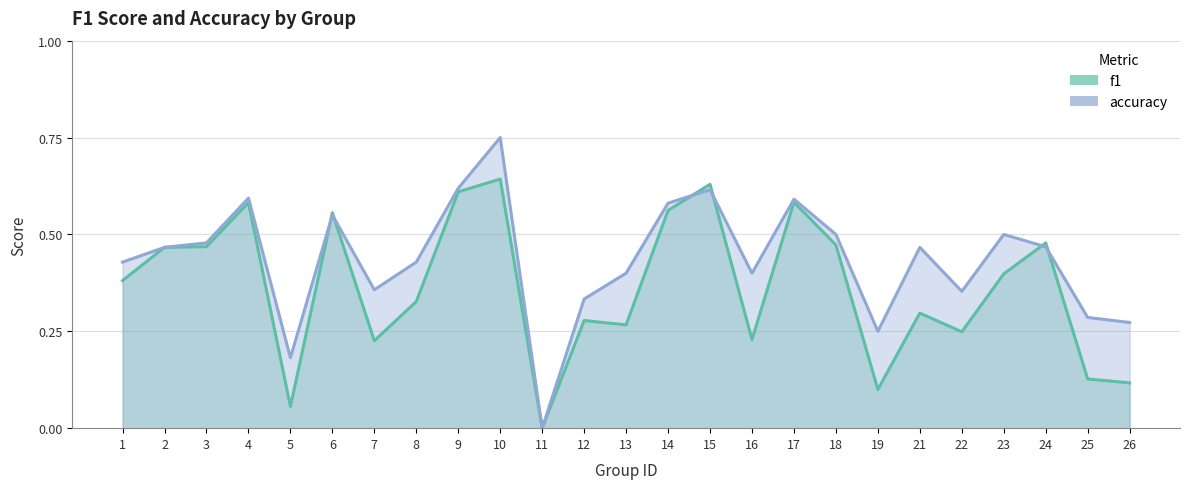

True or false: f1 and accuracy cross at least once.

True